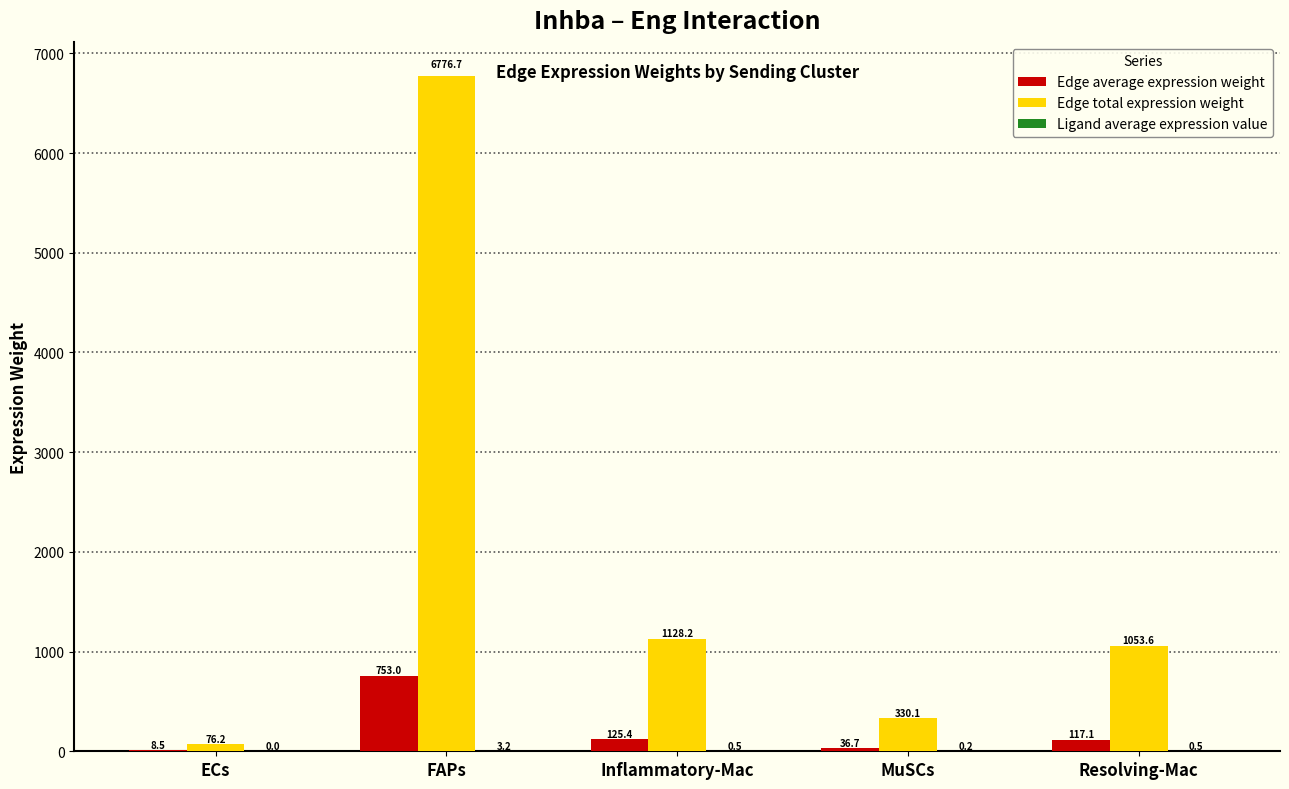

The value of Edge average expression weight at FAPs is 379.5. True or false?

False